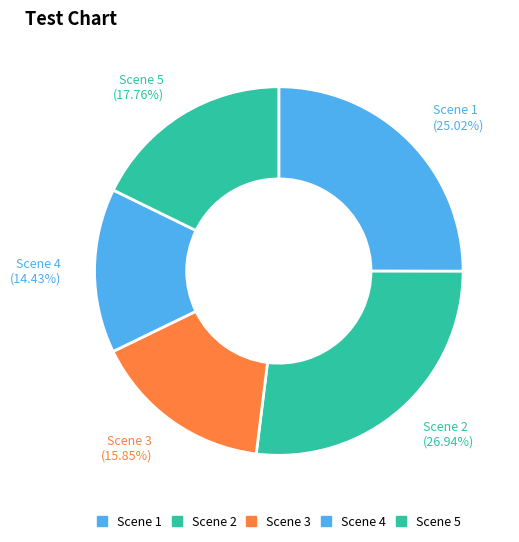

To the nearest percent, what is the difference between the largest and smallest slice percentages?

13%